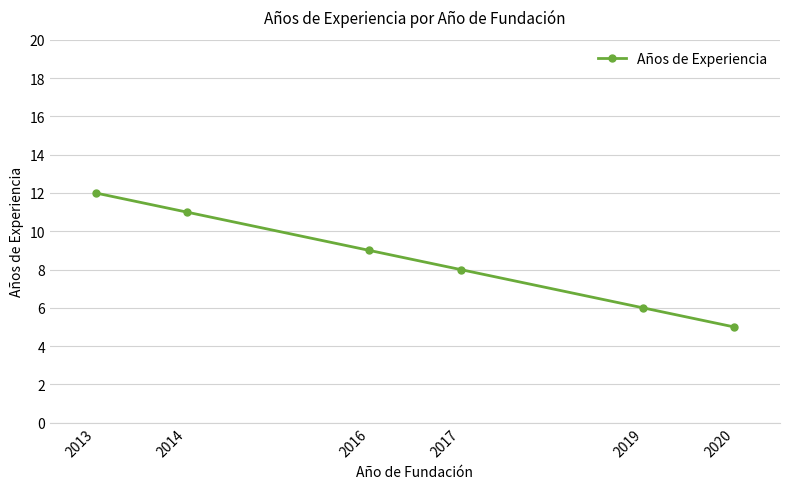

How many series are shown in this chart?

1